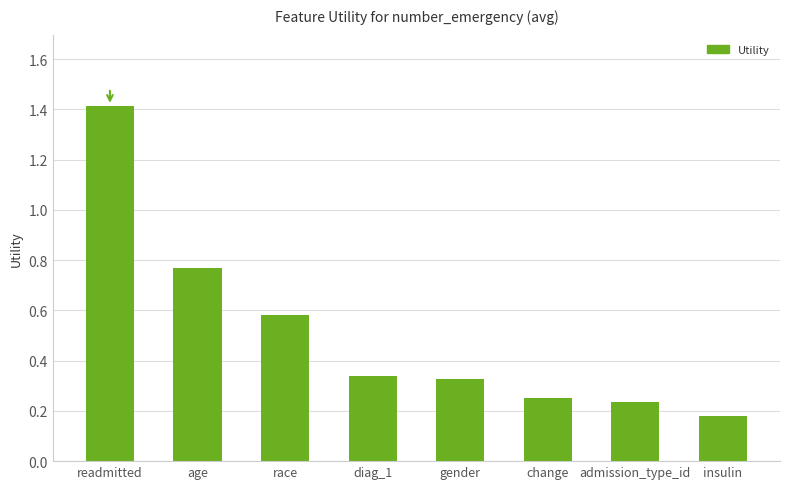

What is the greatest value displayed?

1.4